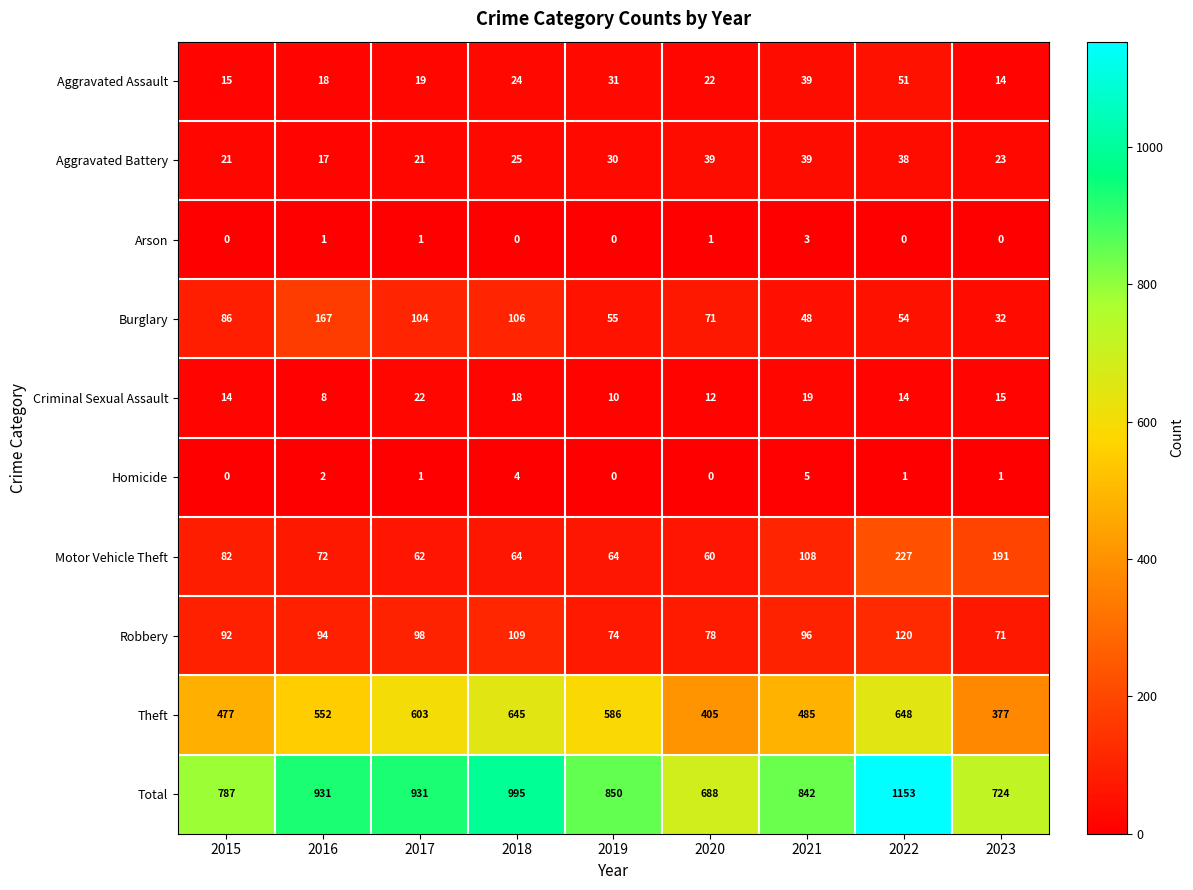

The Criminal Sexual Assault series shows 10 at 2021. True or false?

False